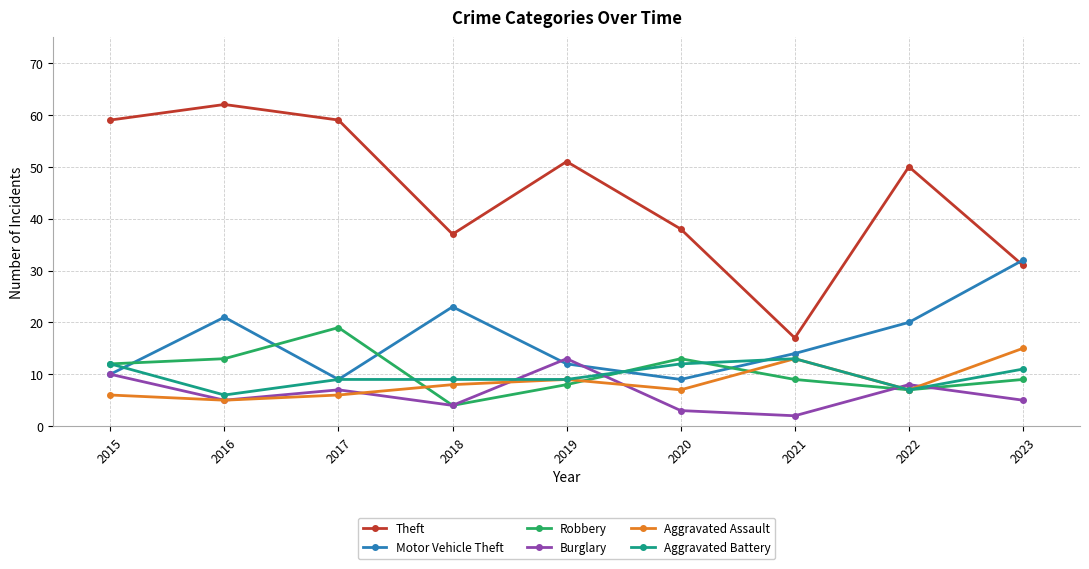

Is the value of Aggravated Assault at 2017 greater than the value of Aggravated Battery at 2015?

No